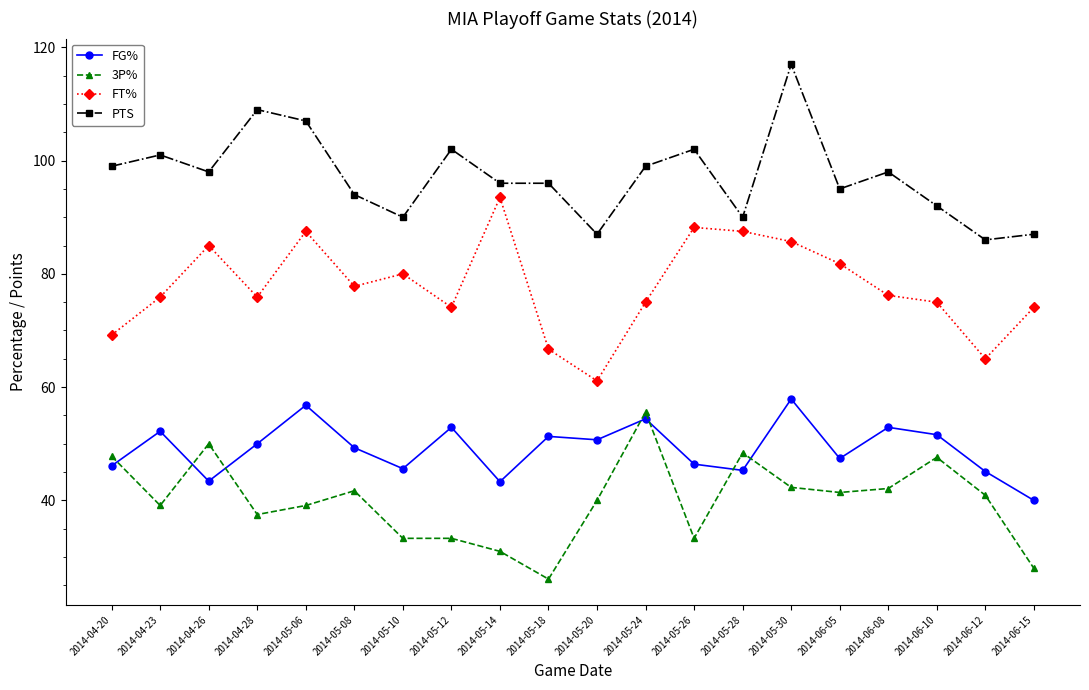

True or false: 3P% and PTS cross at least once.

False